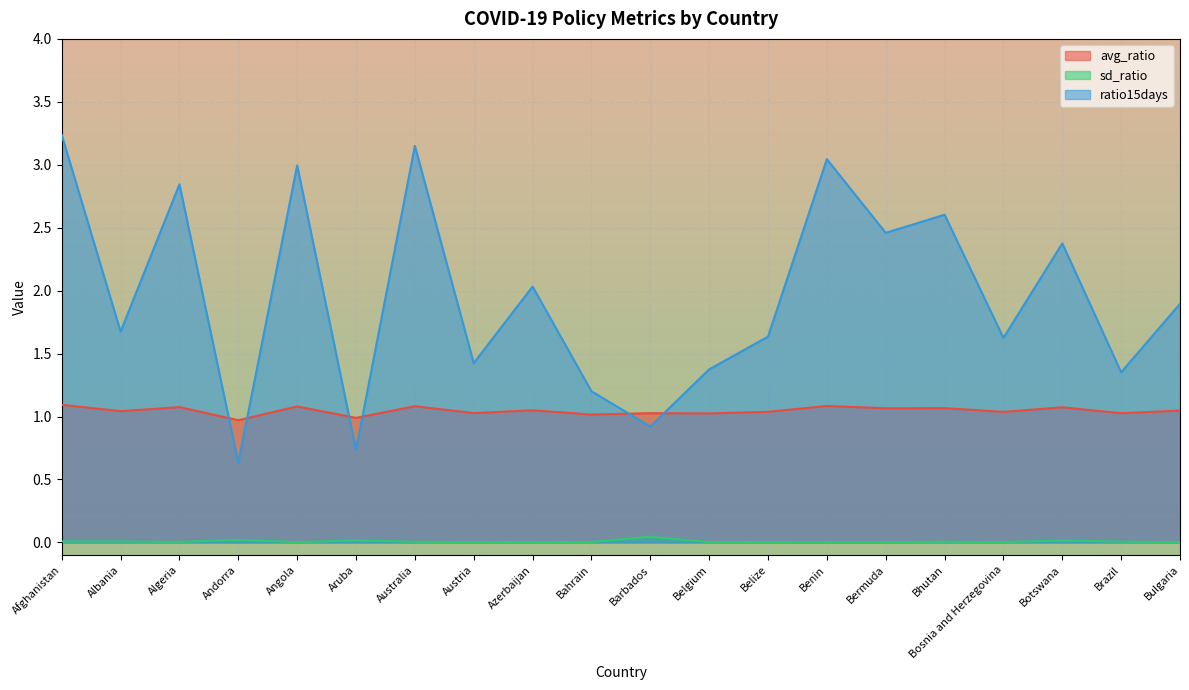

Rank the series at Bermuda from highest to lowest value.

ratio15days, avg_ratio, sd_ratio